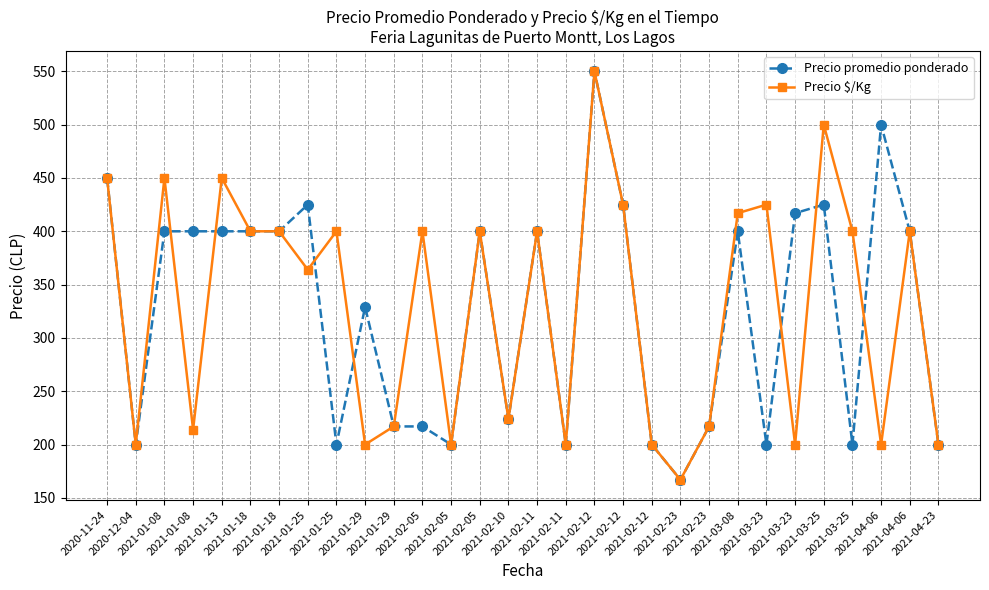

At which category does Precio promedio ponderado reach its first local valley?

2020-12-04